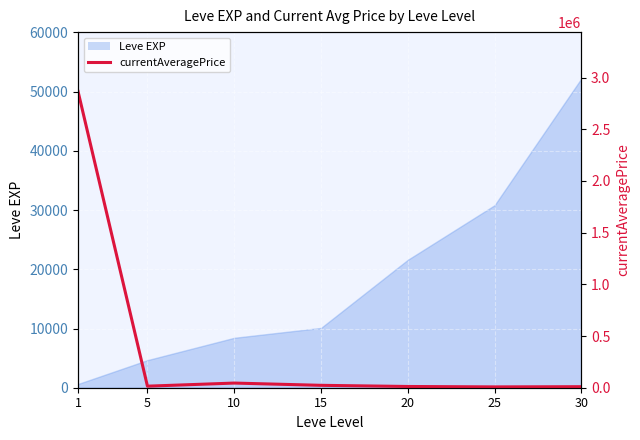

How many points are lower than both their immediate neighbors (excluding endpoints)?

2